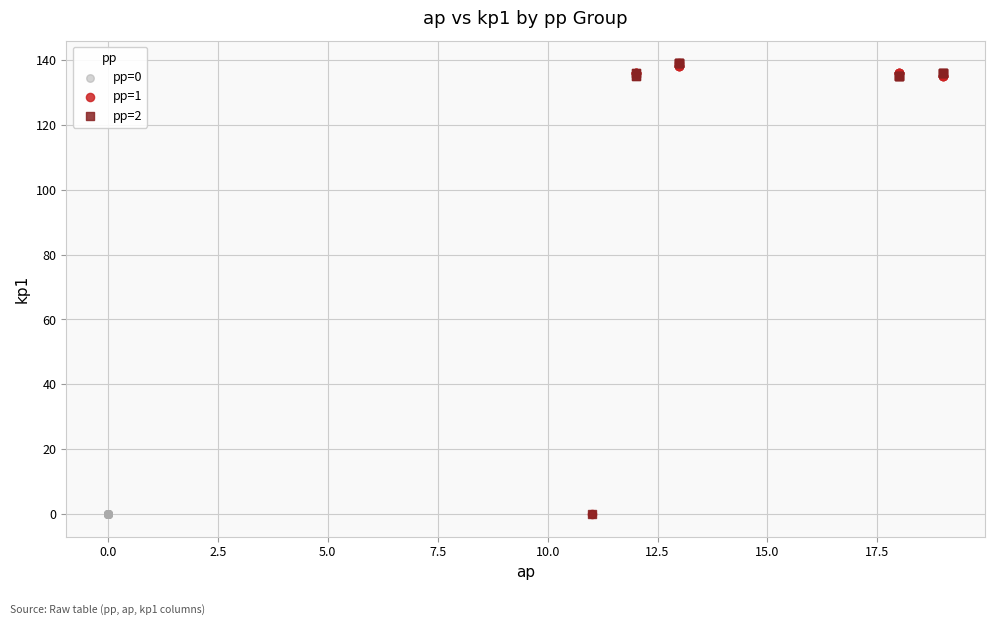

What are all the series names shown in the legend?

pp=0, pp=1, pp=2